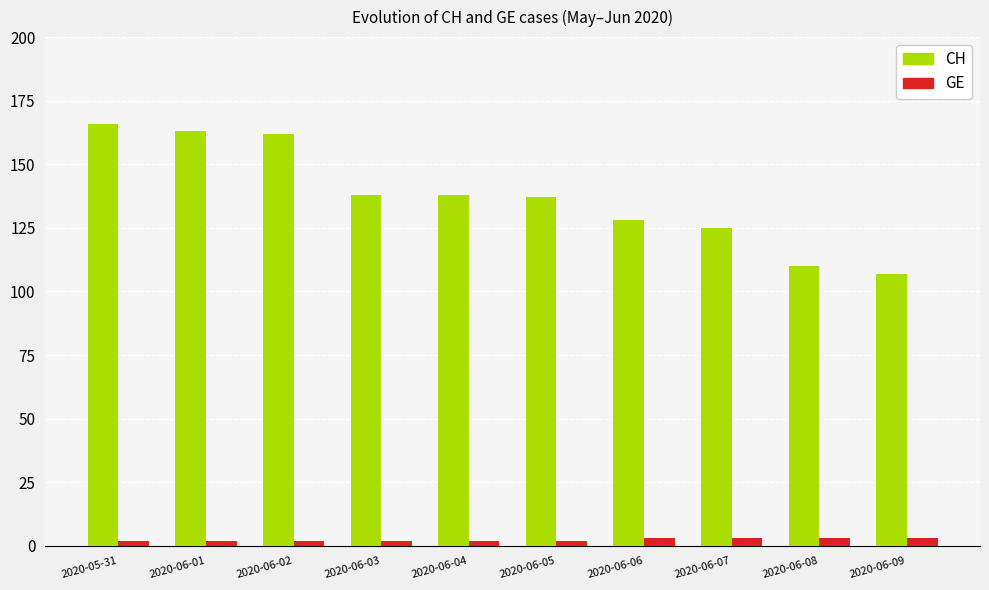

What position from the left is 2020-06-08?

9